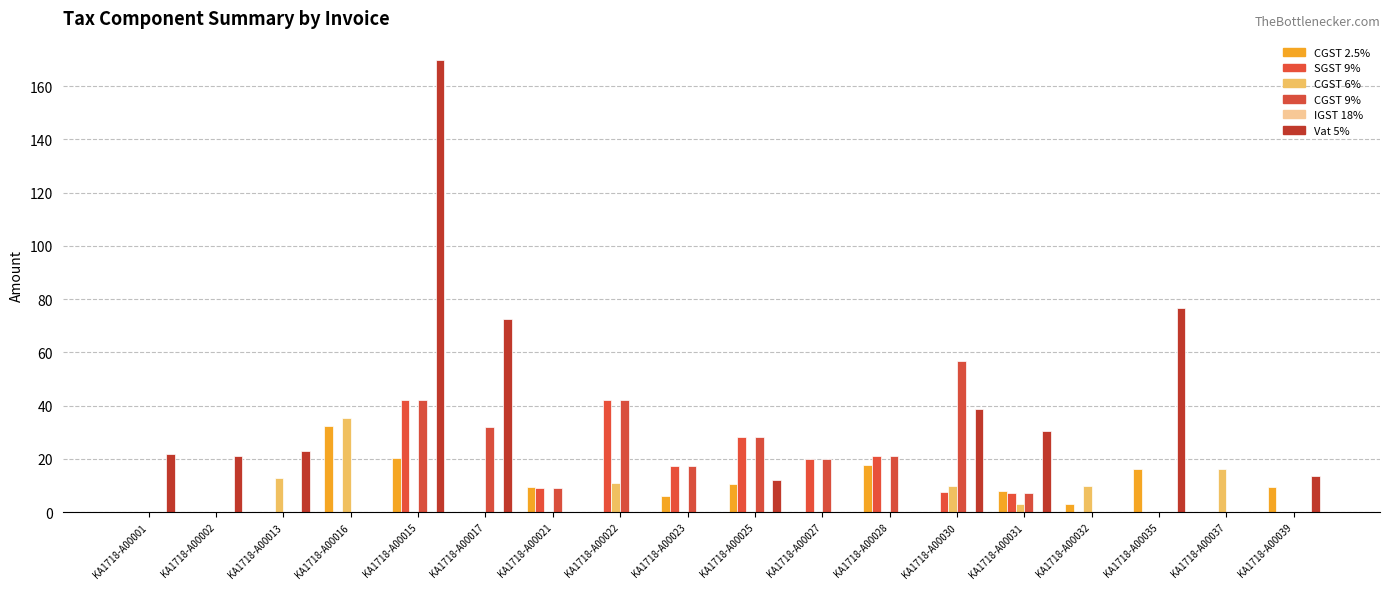

How many groups of bars are there?

18